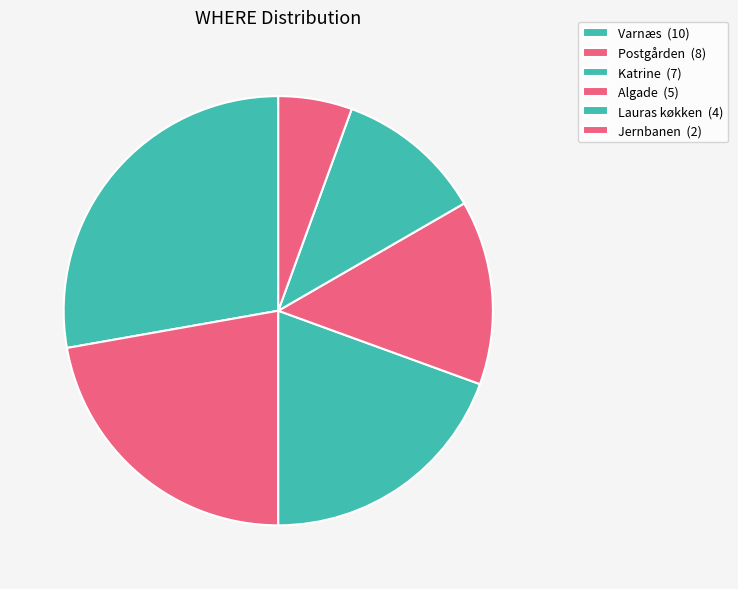

How many slices are in this pie chart?

6